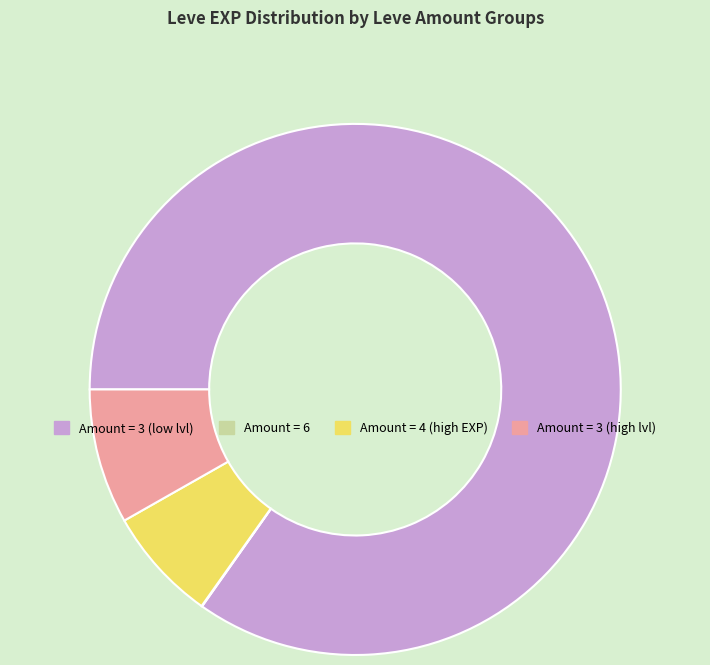

Is there any slice that represents more than half of the pie?

Yes